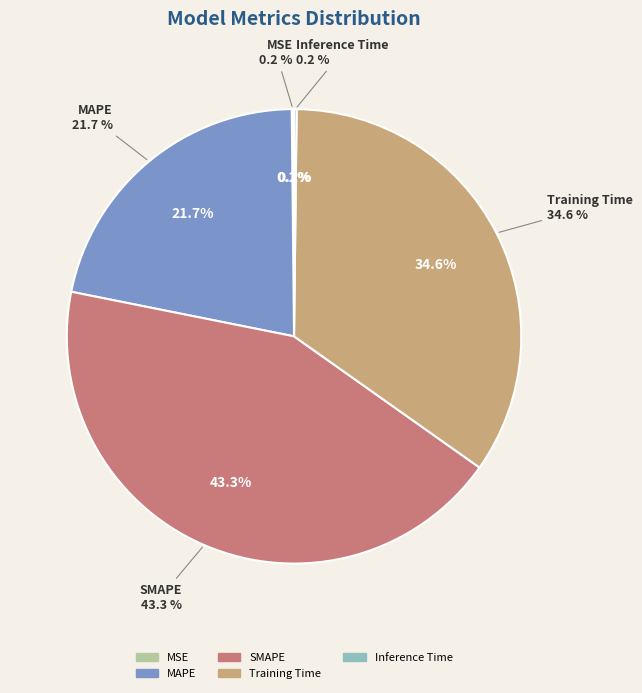

To the nearest percent, what is the difference between the MAPE and MSE slice percentages?

22%